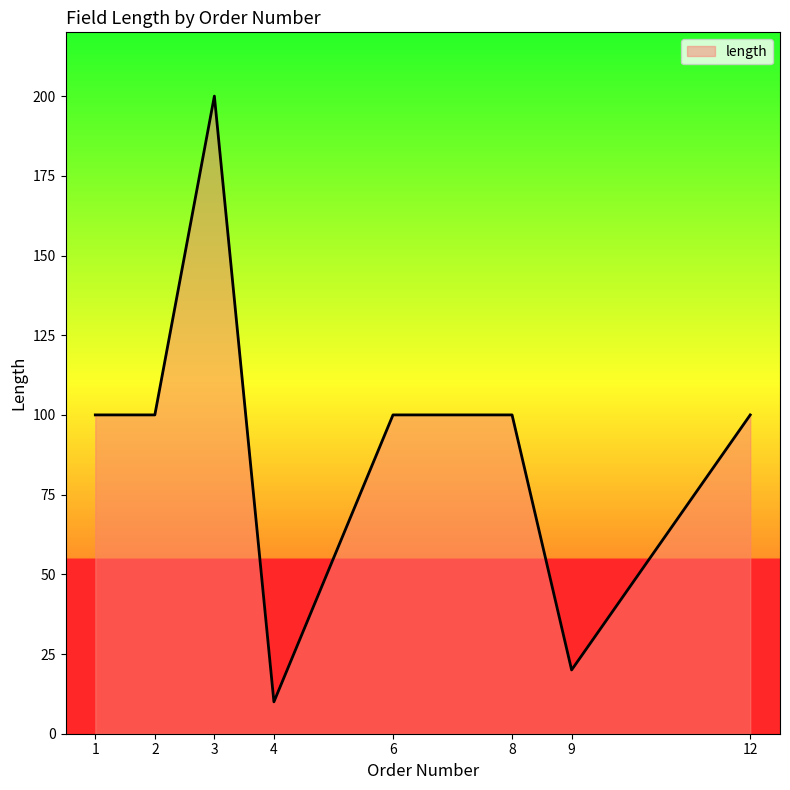

Reading right to left, extract all data points from this chart.

12=100	9=20	8=100	6=100	4=10	3=200	2=100	1=100